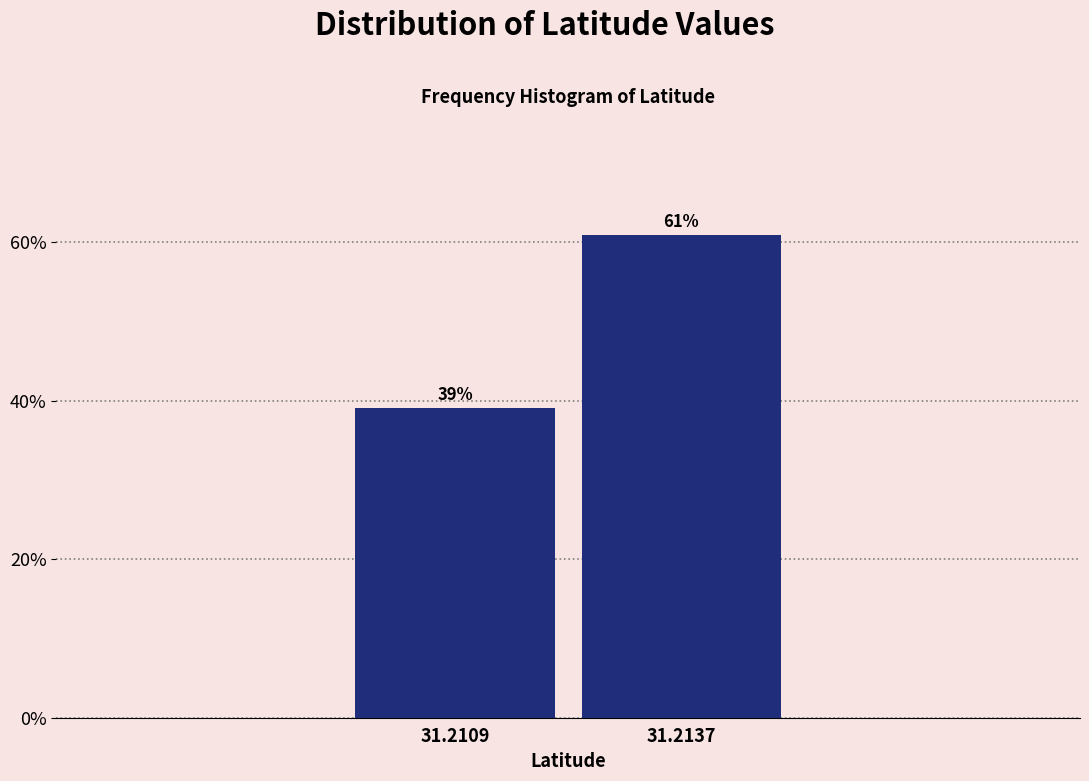

Reading left to right, transcribe all the data shown in this chart.

39.0	61.0